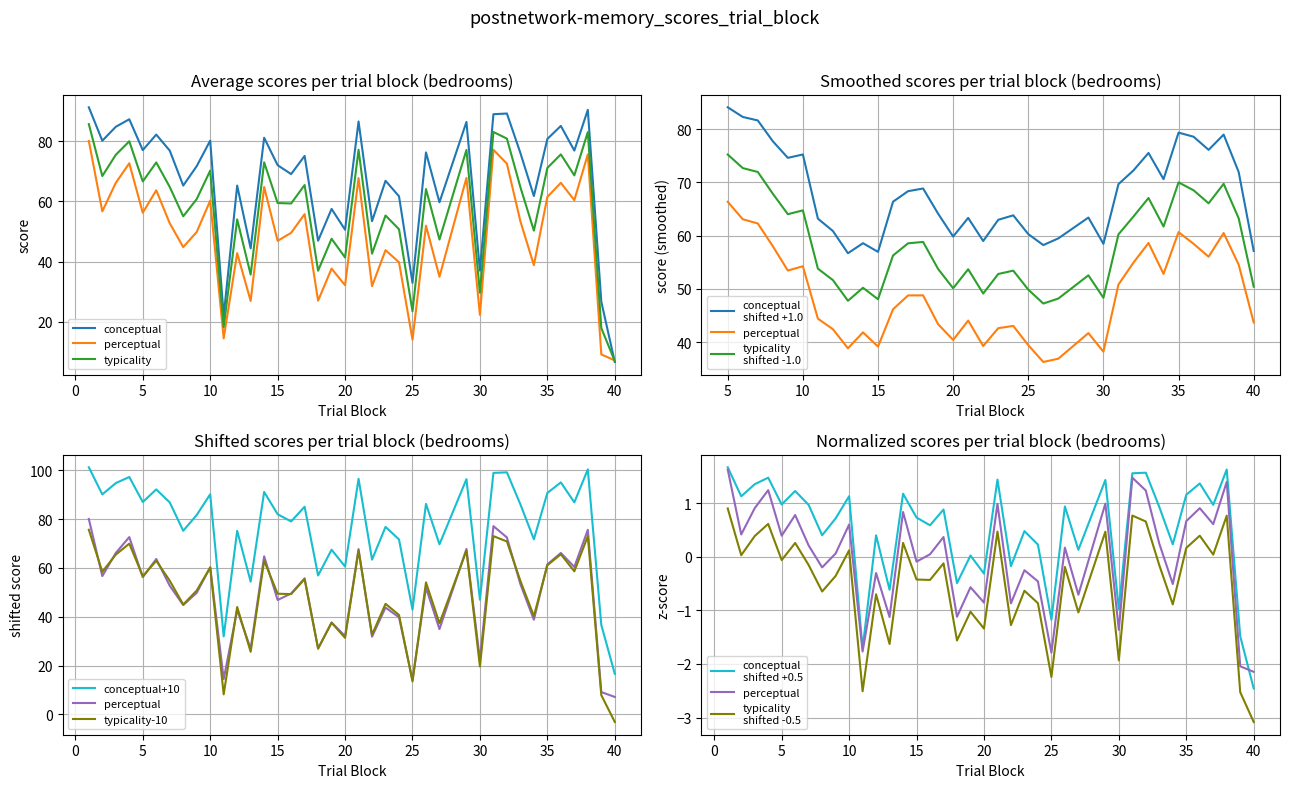

What is the minimum value shown in the chart?

6.6